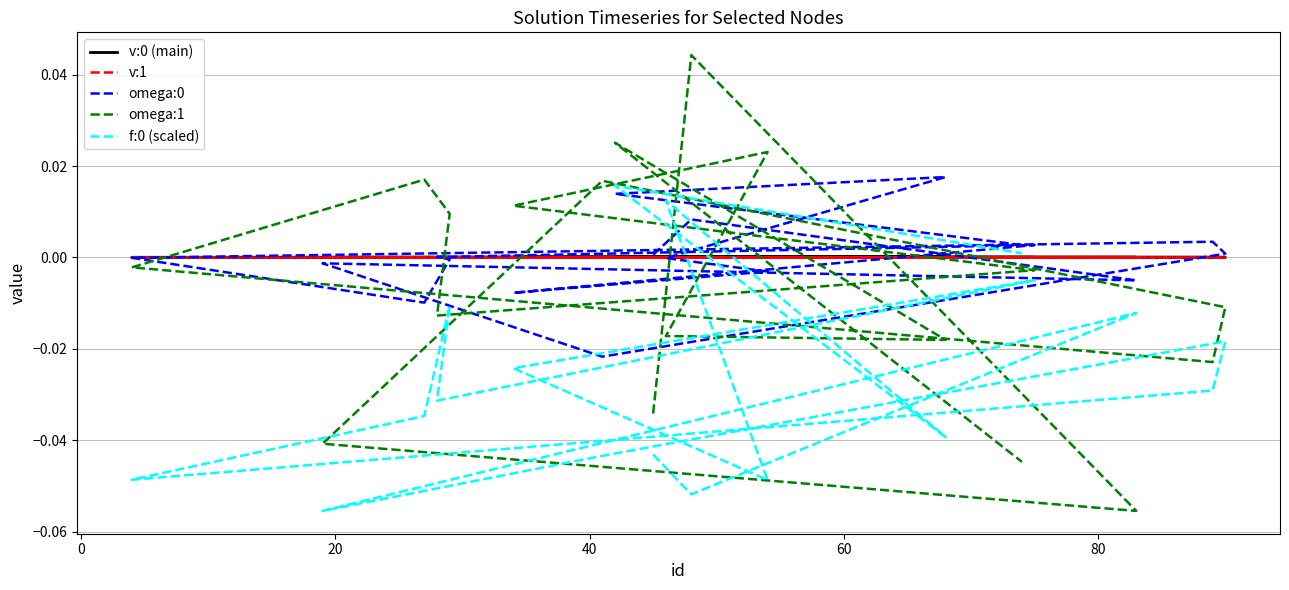

Between which two adjacent categories do v:1 and omega:0 first intersect?

0 and 20